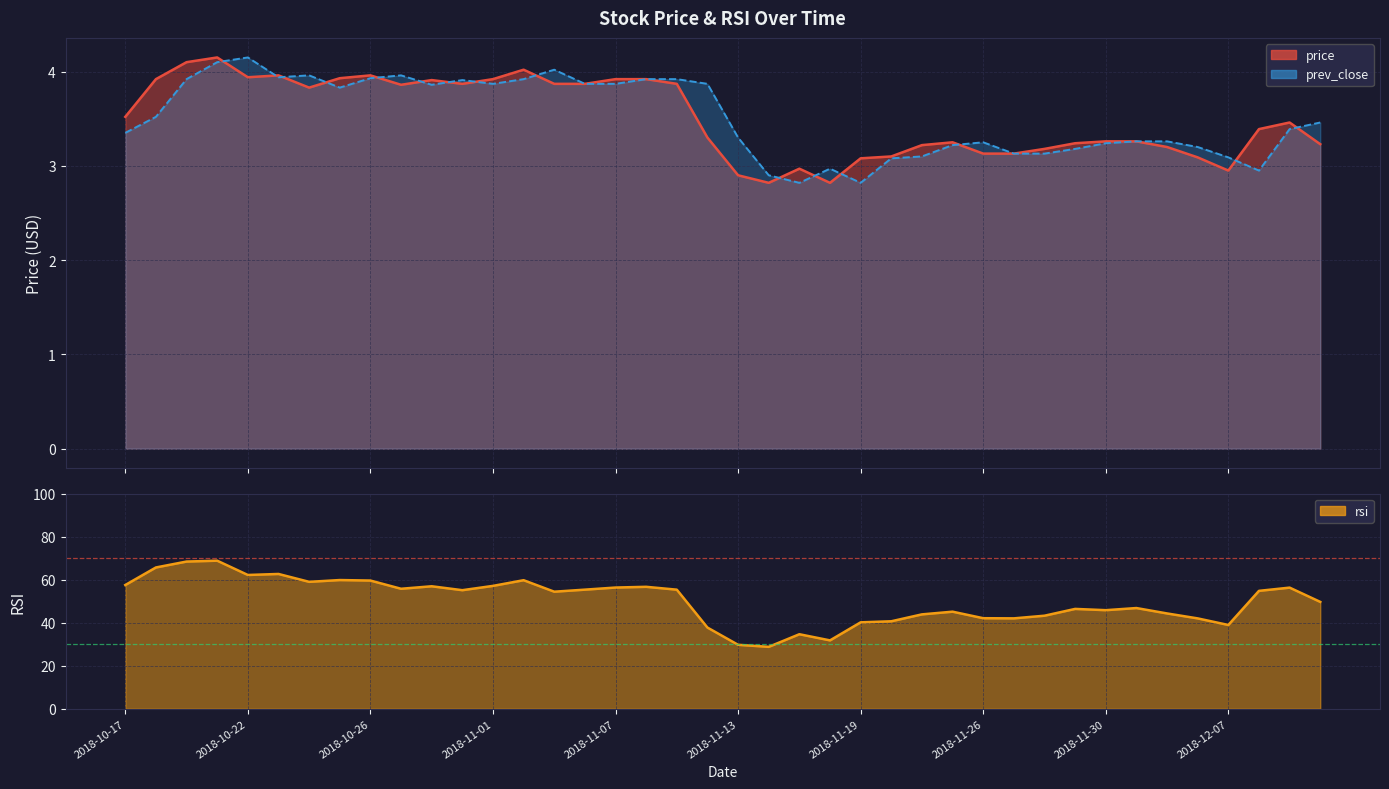

What is the difference between the rsi values at 2018-11-23 and 2018-12-06?

3.1